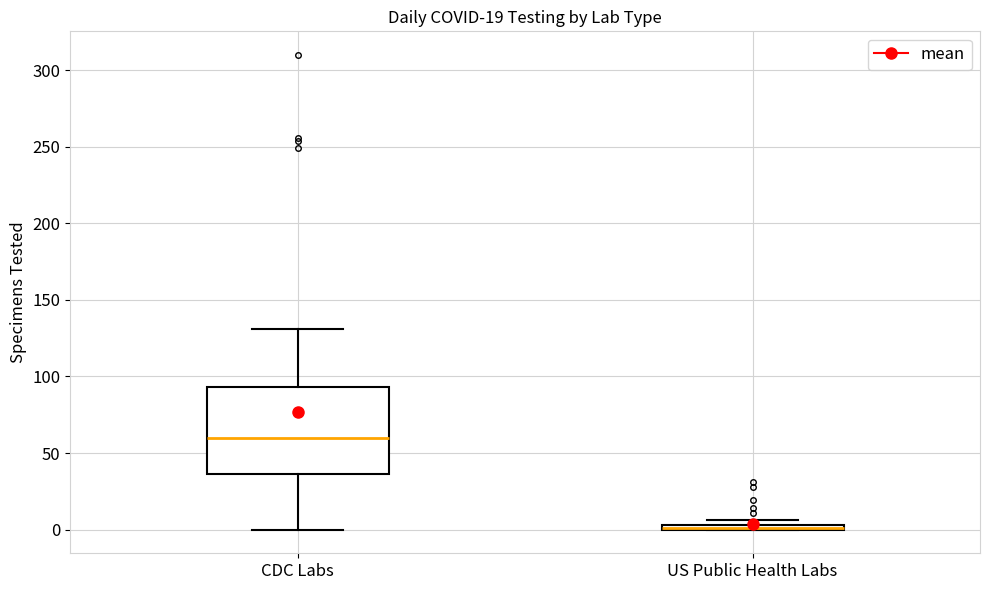

Where does the upper whisker of the box for CDC Labs end on the y-axis? The values are not printed on the chart, so give them approximately, as read against the axis.

130